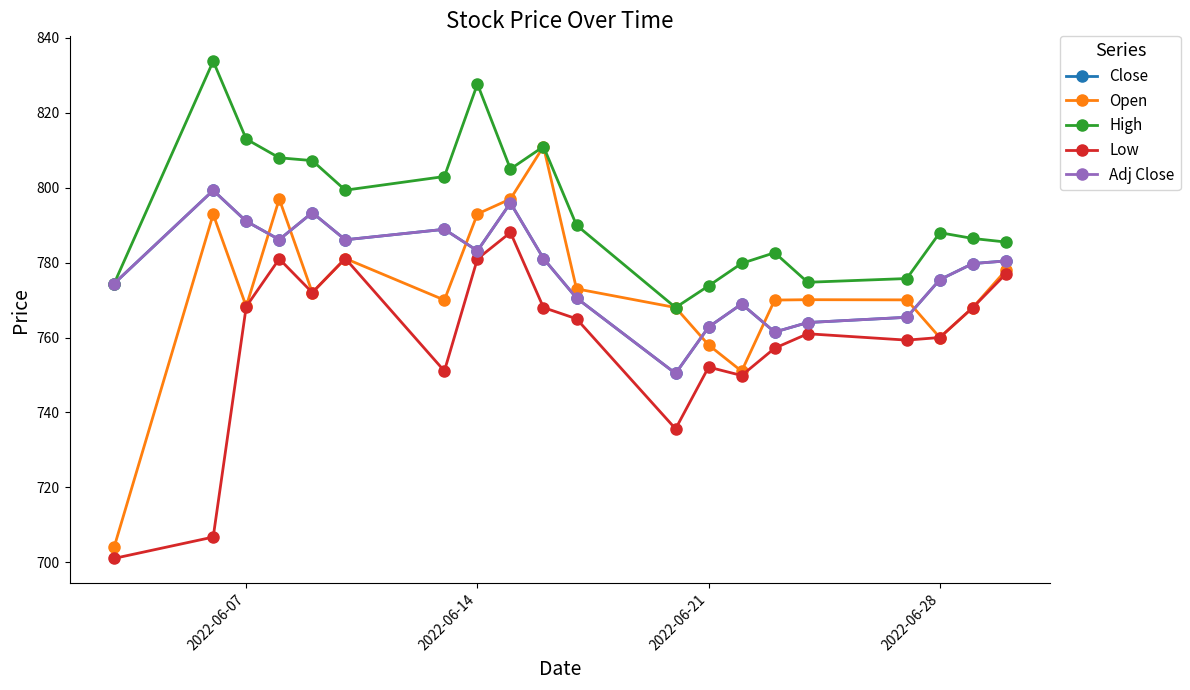

Is this an area chart (filled region under the line)?

No